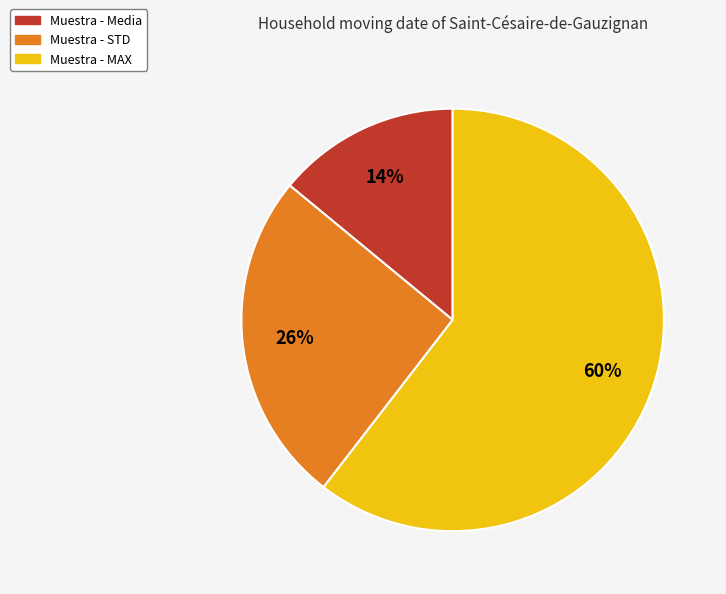

How many segments does this pie chart have?

3